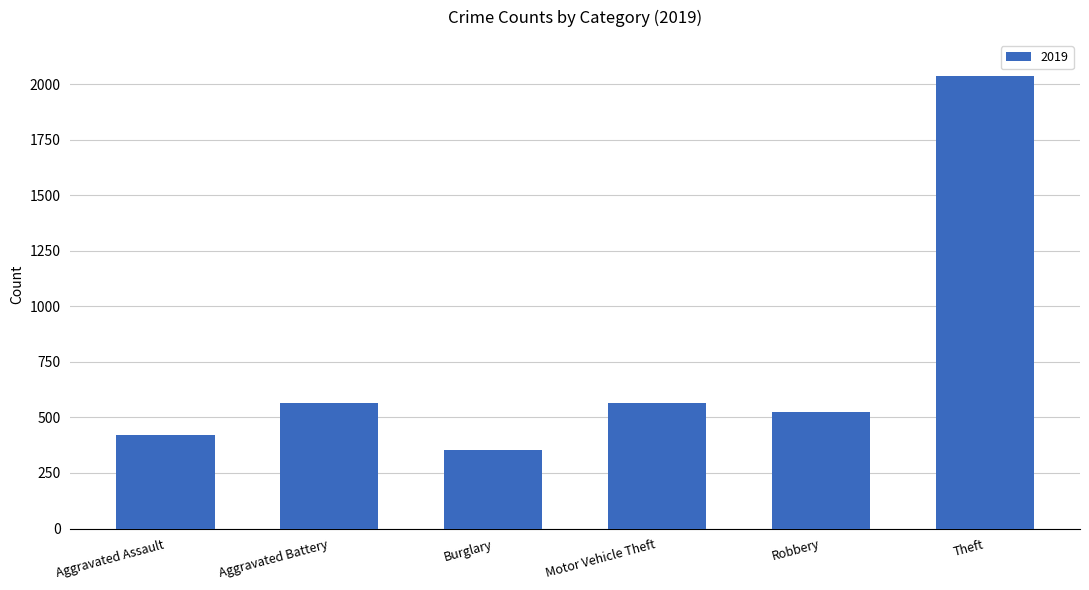

What is the difference between the second highest and second lowest values?

146